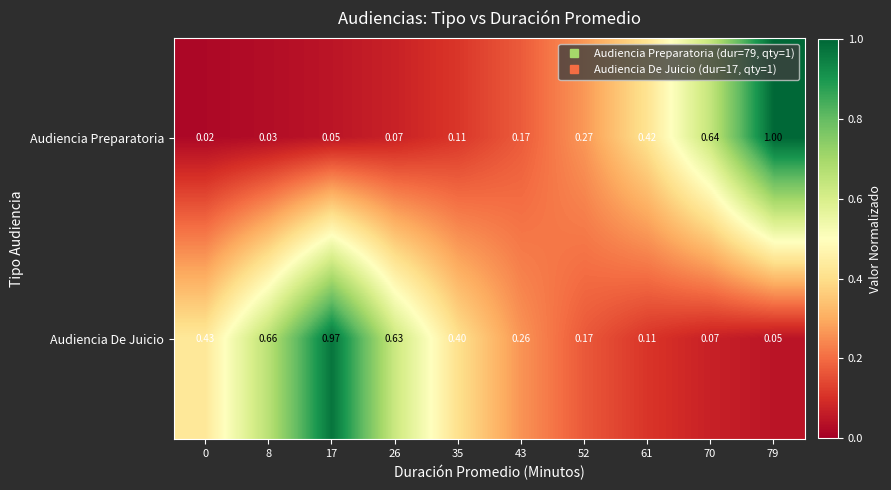

Rank the series by their average value, from highest to lowest.

Audiencia De Juicio, Audiencia Preparatoria